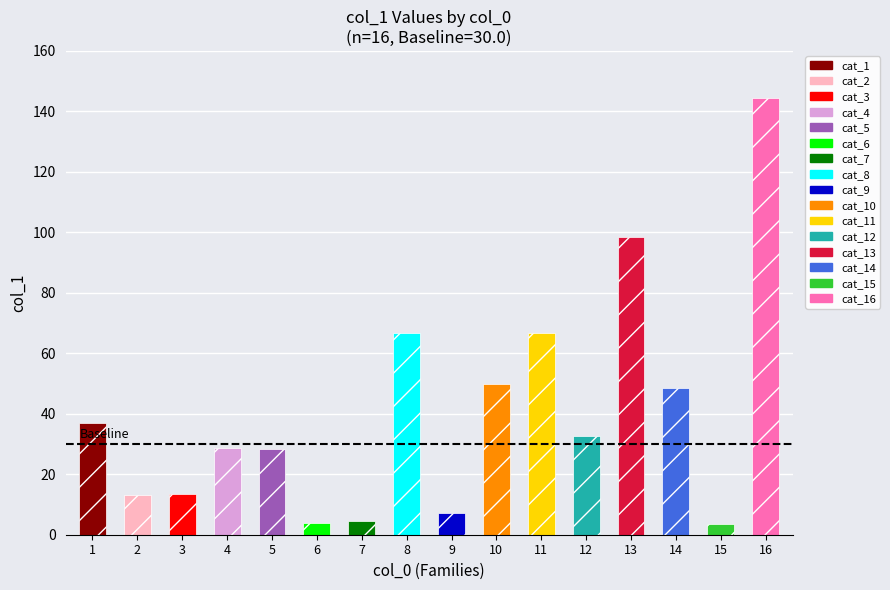

What value does the data have at 12?

32.8